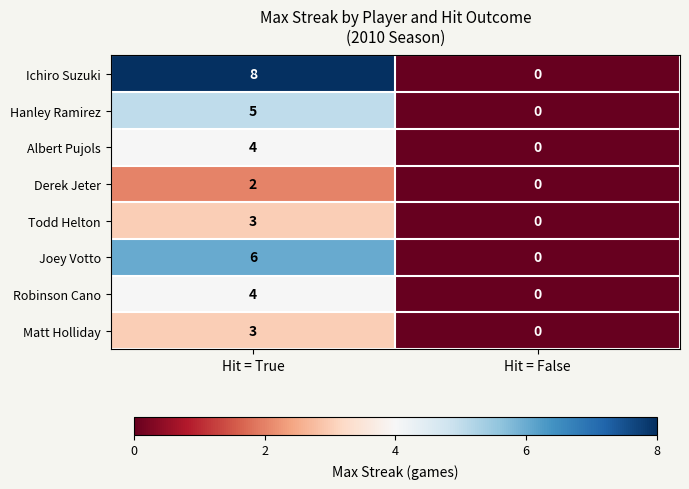

What is the greatest value displayed?

8